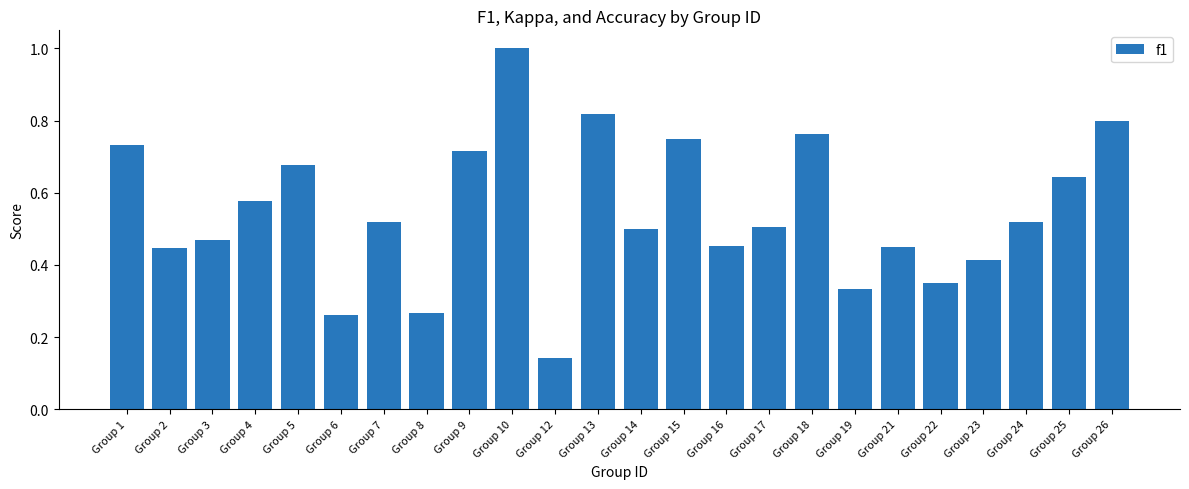

Which label corresponds to the largest value in the chart?

Group 10